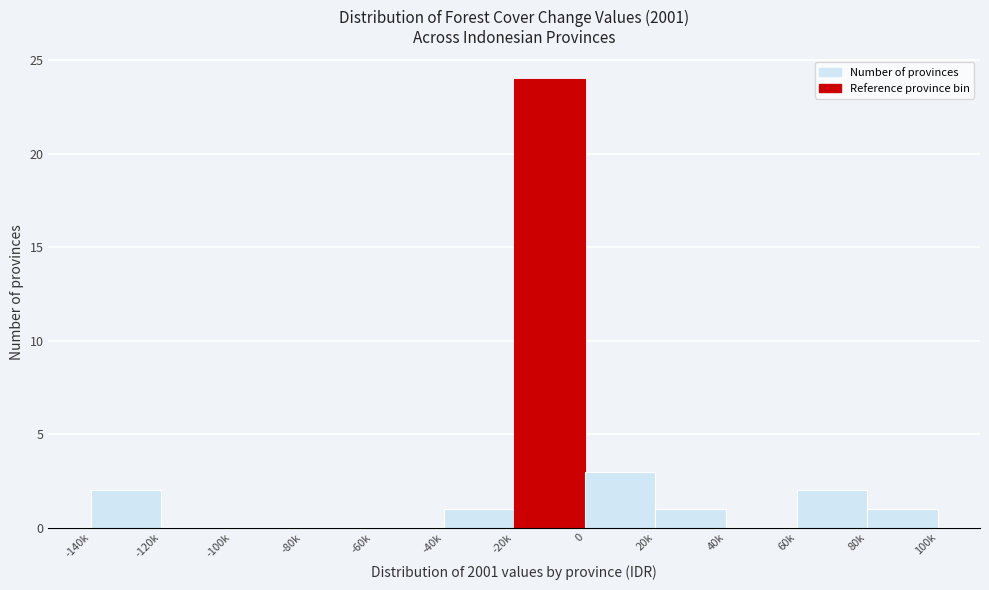

Reading right to left, what are all the values shown in this chart?

80k=1	60k=2	40k=0	20k=1	0=3	-20k=24	-40k=1	-60k=0	-80k=0	-100k=0	-120k=0	-140k=2